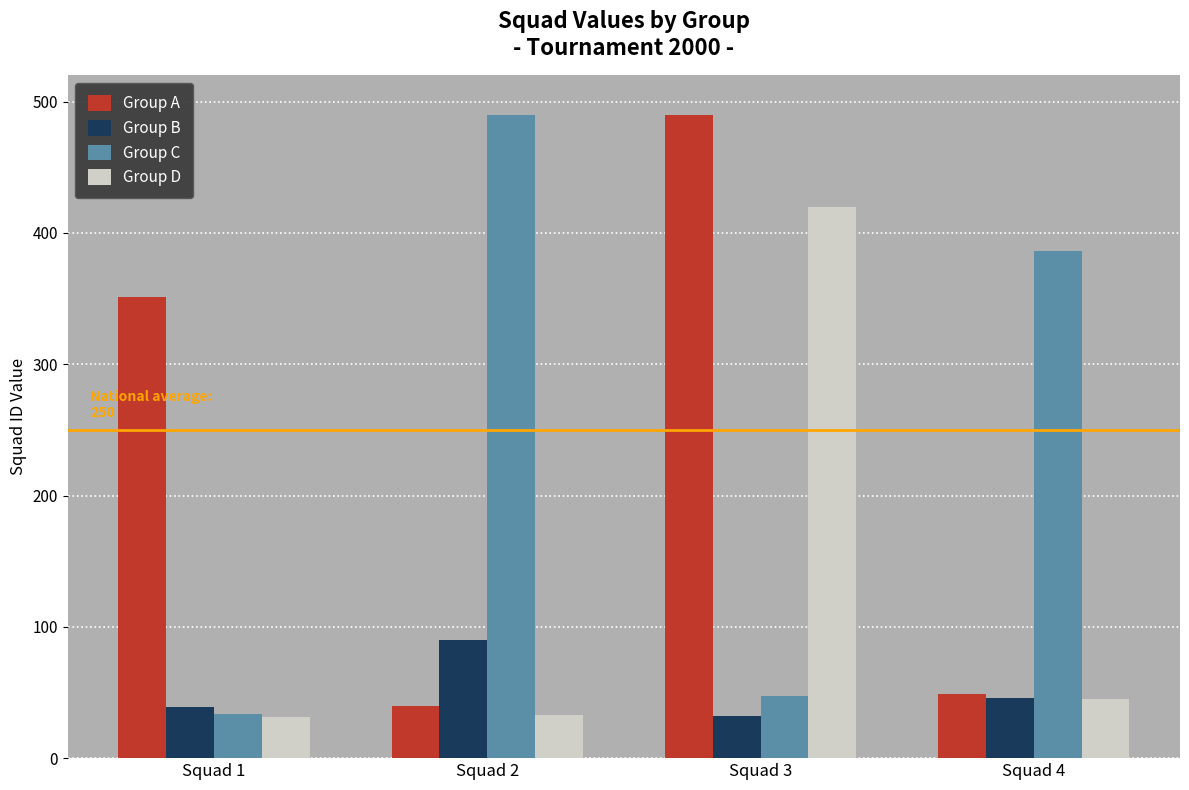

What is the maximum value for Group C?

490